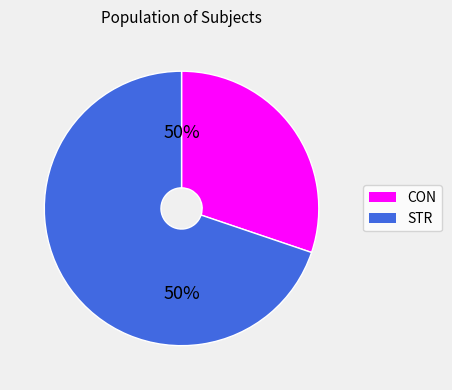

What is the majority slice?

STR